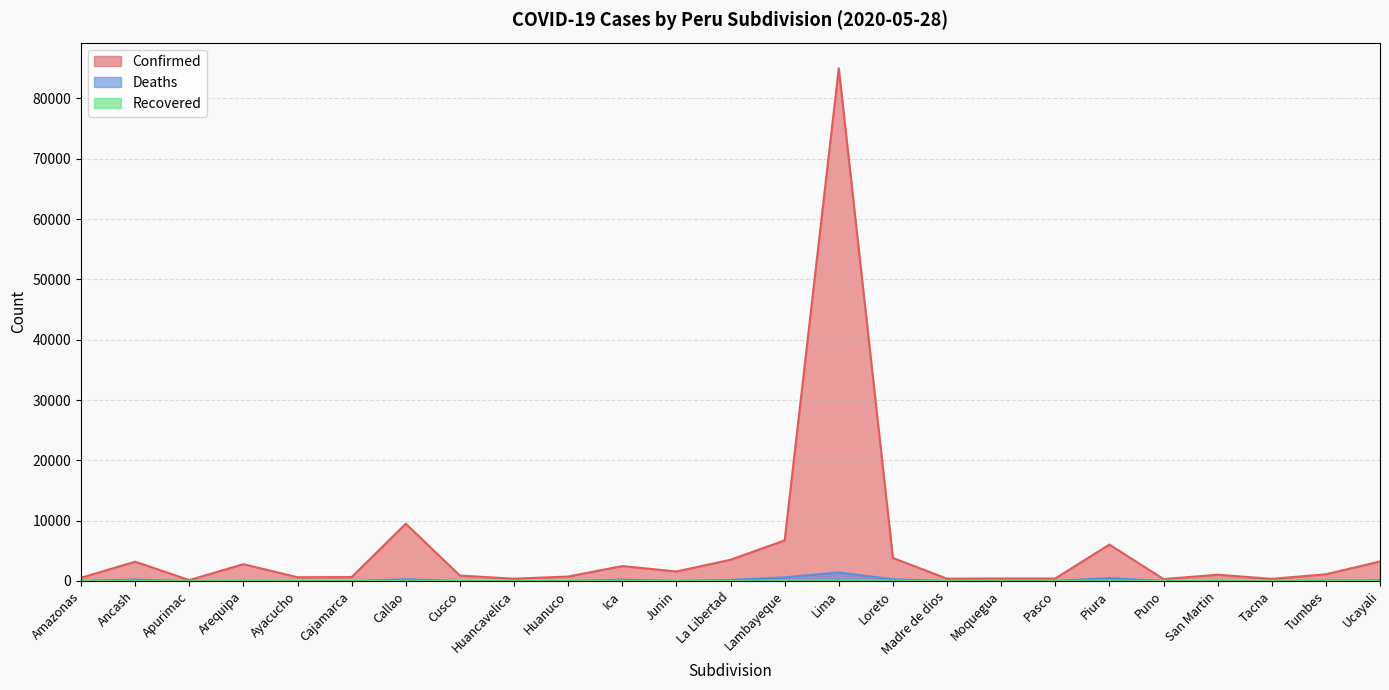

Where is Confirmed nearest to the value 42572?

Callao